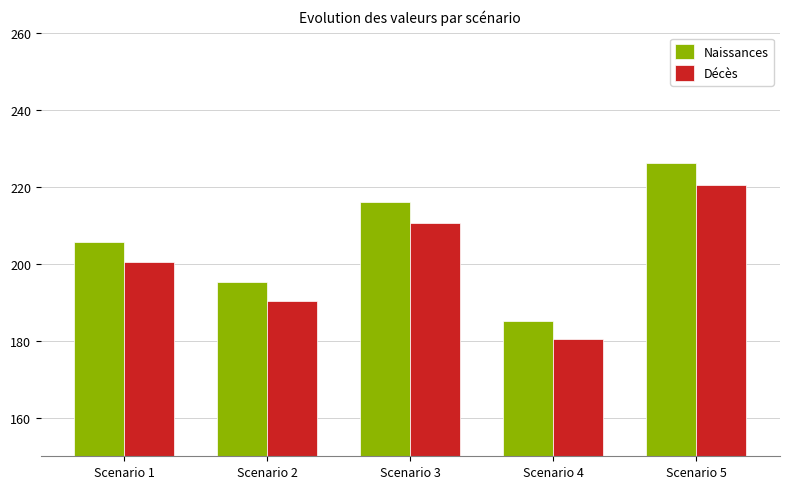

Read the Décès value at Scenario 3.

210.5